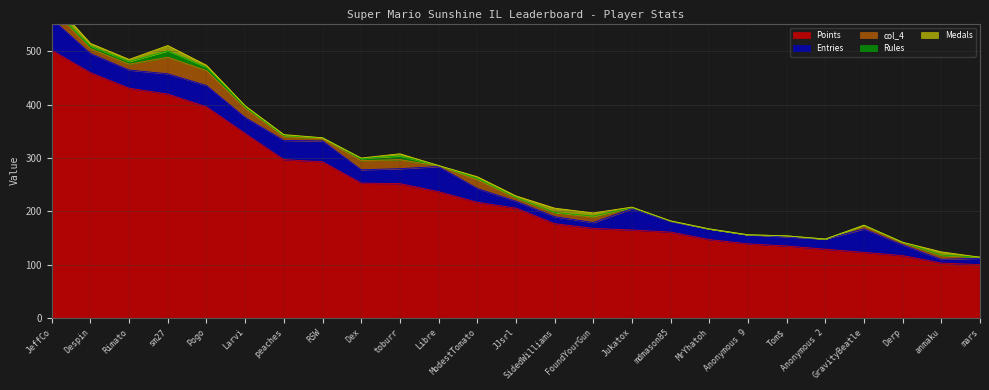

What are all the series names shown in the legend?

Points, Medals, Entries, Rules, col_4